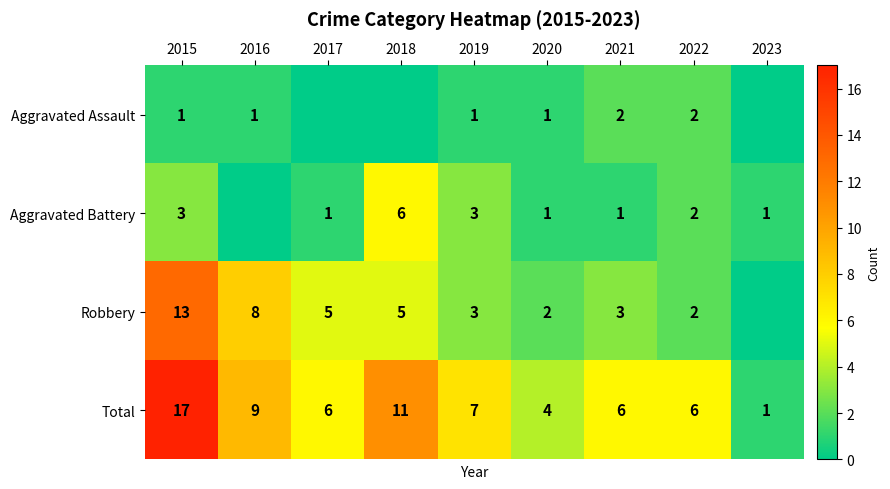

True or false: Robbery has a value of 4 at 2020.

False